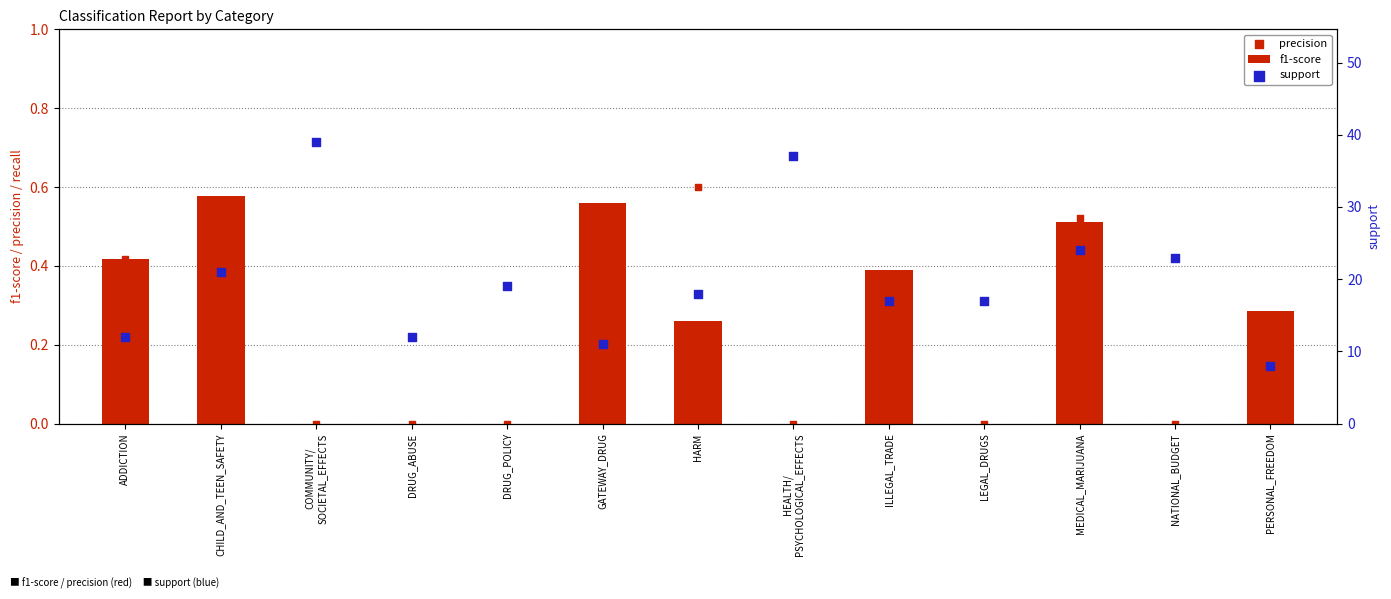

Which series has the largest total across all categories?

support